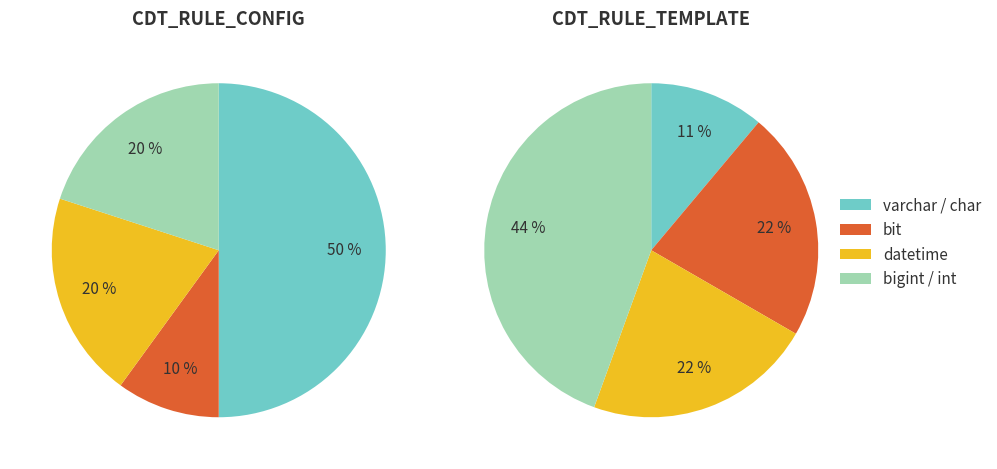

What is the spread (max minus min) of values at 0?

4